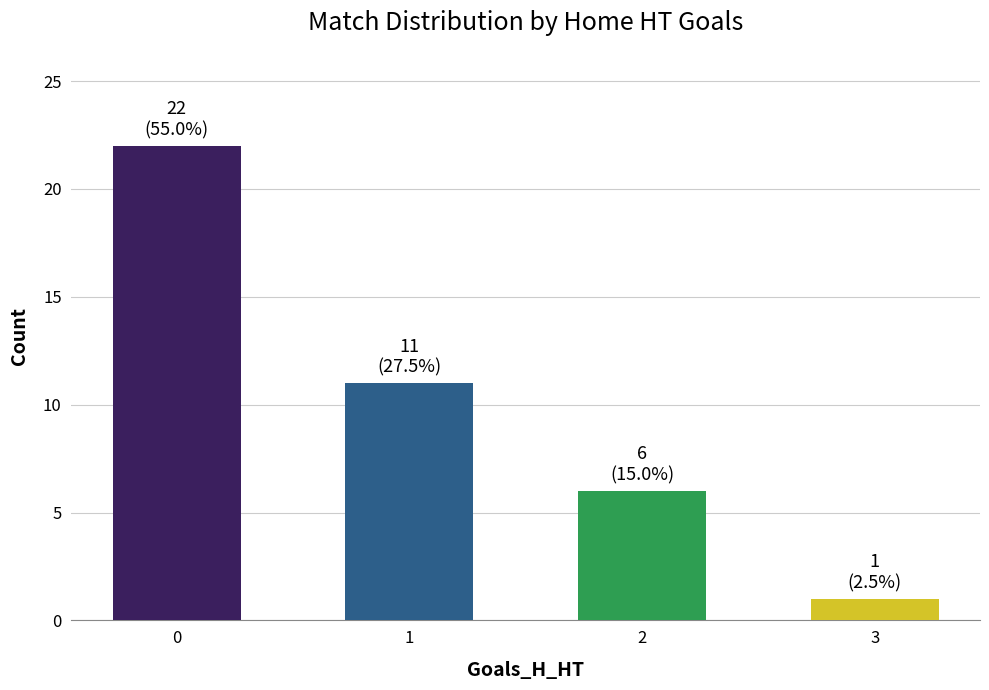

What is the ratio of the value at 0 to the value at 1?

2.0